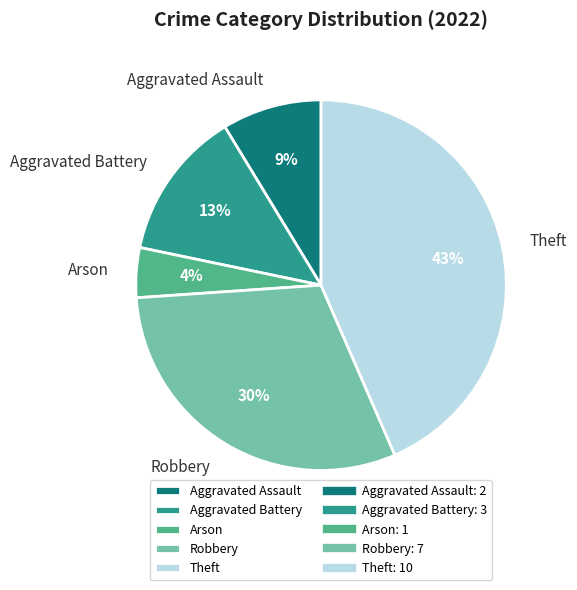

Which category has the smallest portion of the pie?

Arson